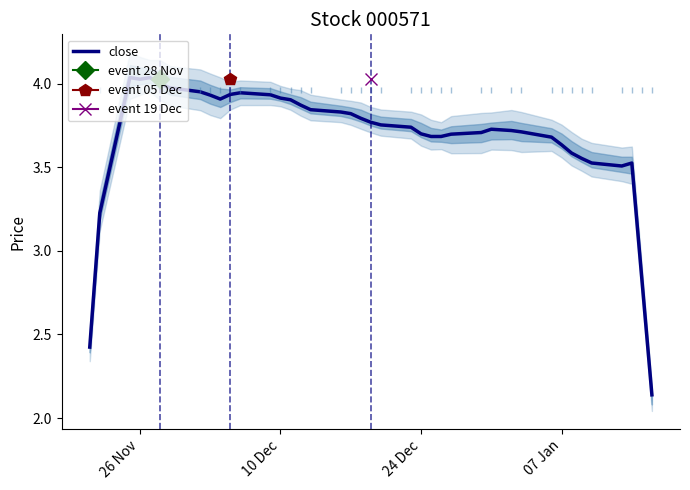

Does the chart have visible grid lines?

No